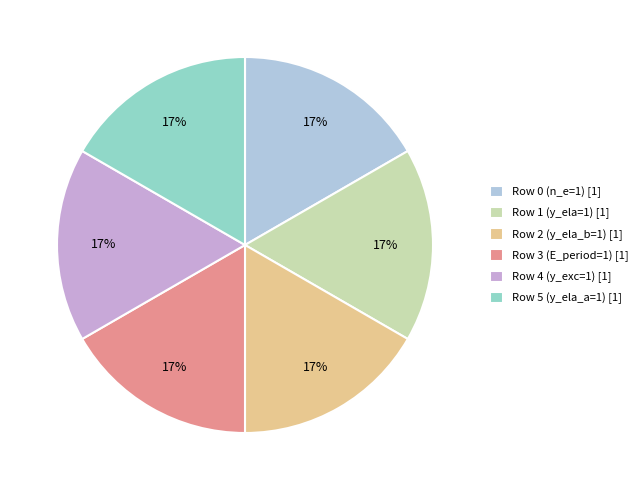

To the nearest percent, what is the combined percentage of Row 1 (y_ela=1) [1] and Row 0 (n_e=1) [1]?

33%